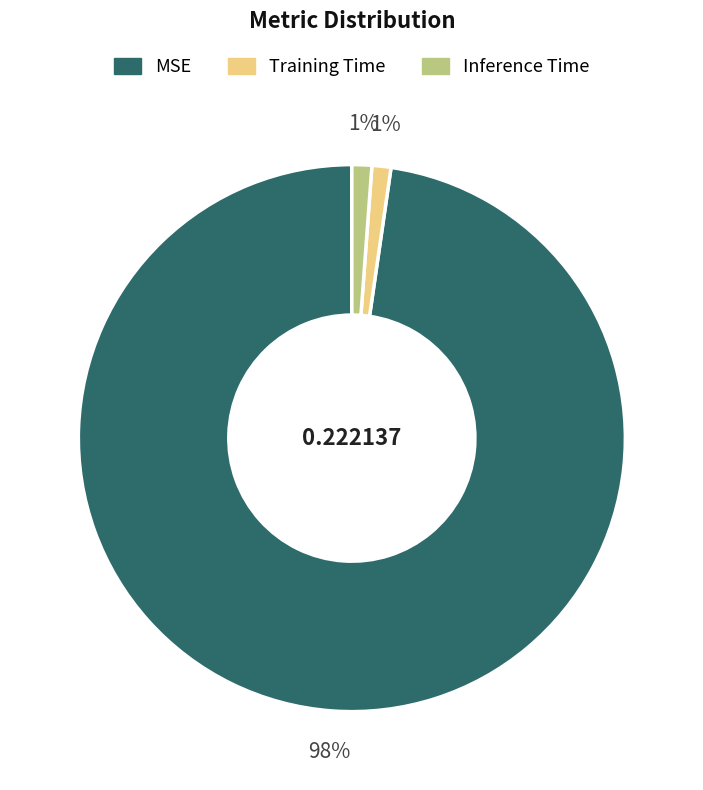

The MSE slice represents 98% of the pie. True or false?

True